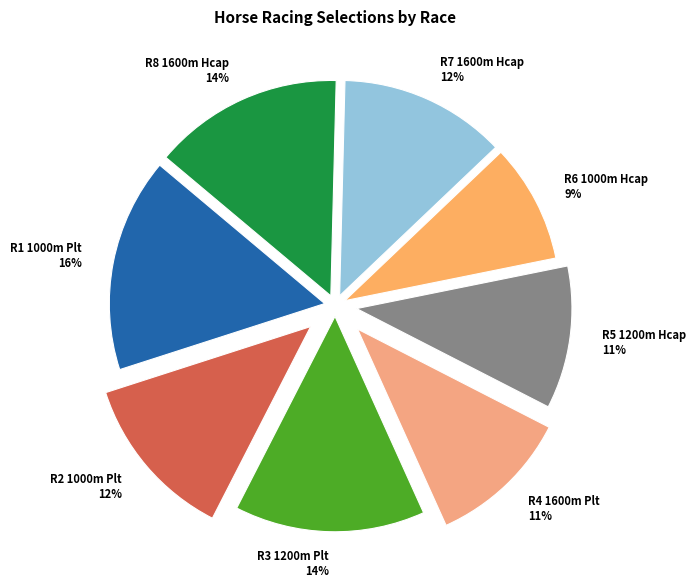

To the nearest percent, what is the difference between the largest and smallest slice percentages?

7%